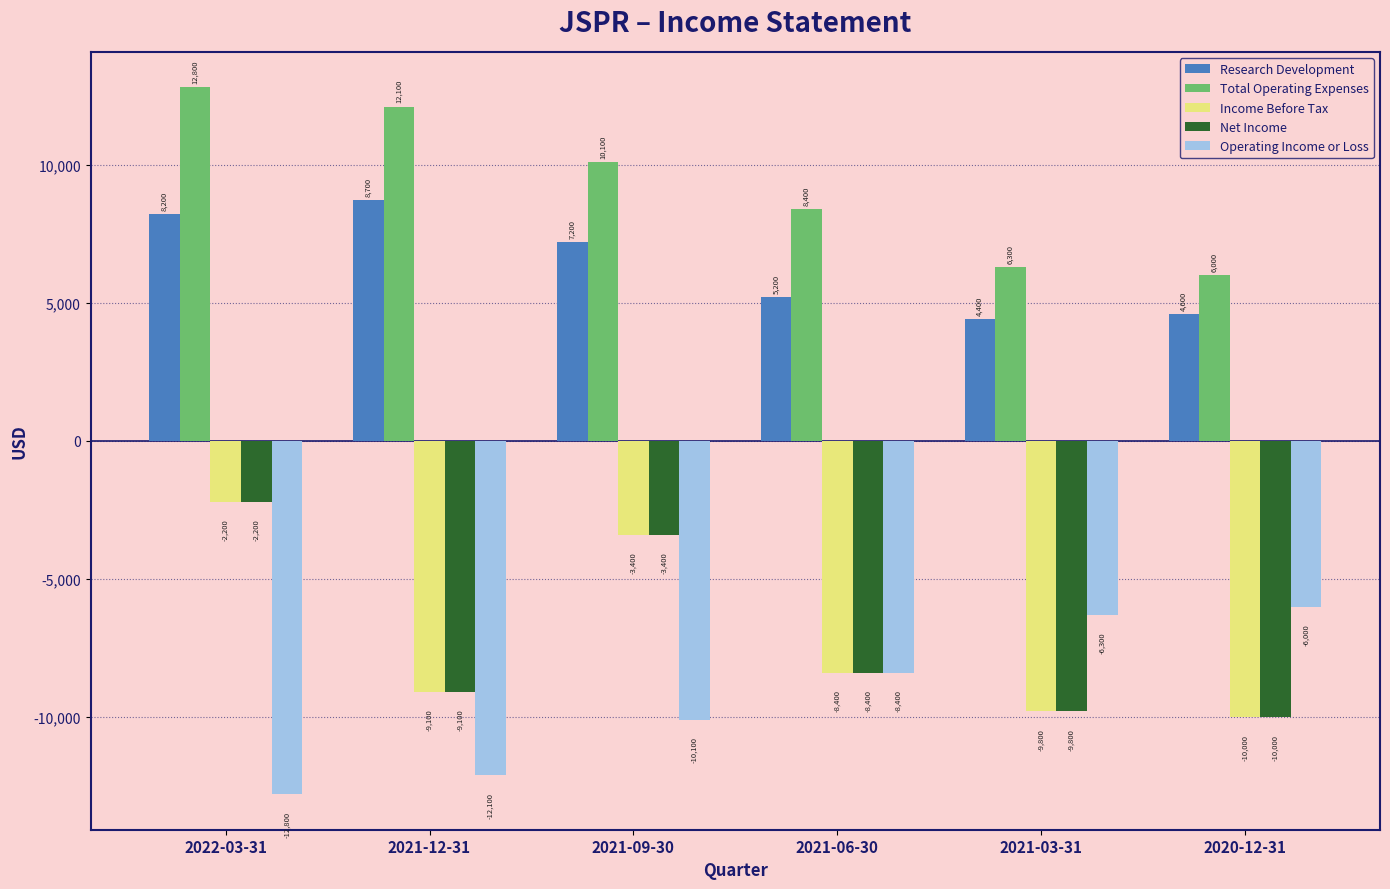

What is the value of the Operating Income or Loss bar at the 3rd from the left?

-10100